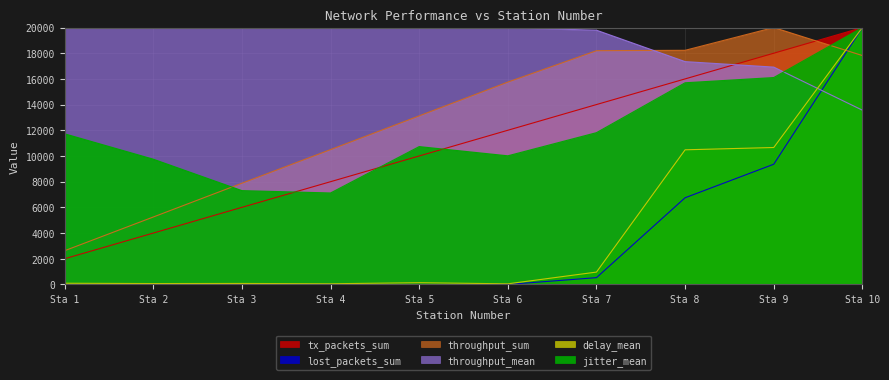

At how many categories does at least one series exceed 10111?

10